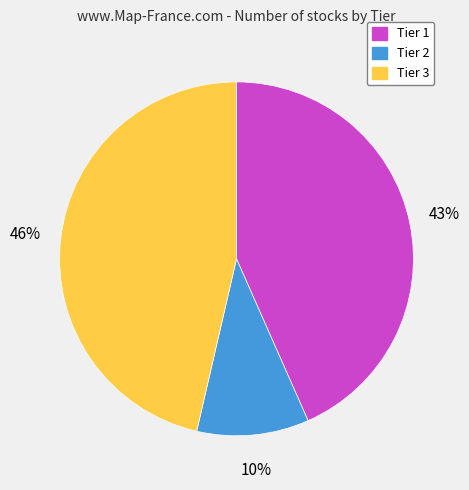

Does Tier 2 represent more than half of the total?

No